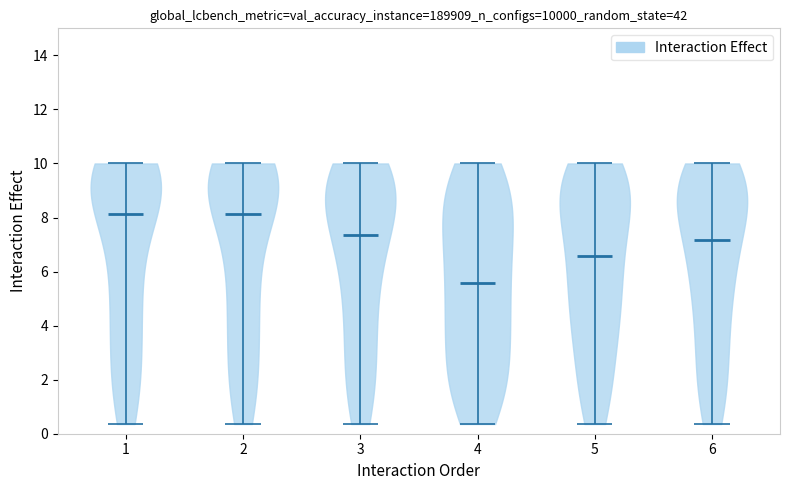

Reading left to right, read every violin against the y-axis: where its median line is, and the lowest and highest points it reaches. The values are not printed on the chart, so give them approximately, as read against the axis.

1: median line 8.2, lowest point 0.4, highest point 10.0
2: median line 8.2, lowest point 0.4, highest point 10.0
3: median line 7.4, lowest point 0.4, highest point 10.0
4: median line 5.6, lowest point 0.4, highest point 10.0
5: median line 6.6, lowest point 0.4, highest point 10.0
6: median line 7.2, lowest point 0.4, highest point 10.0